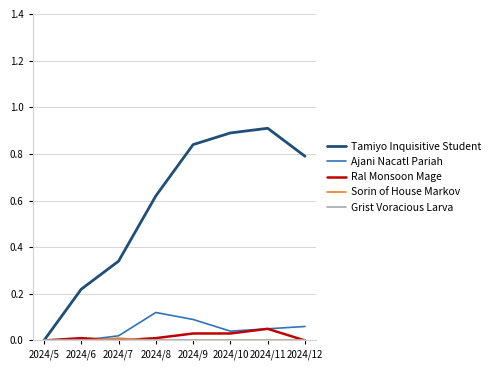

True or false: Ajani Nacatl Pariah has a value of 0.1 at 2024/9.

True